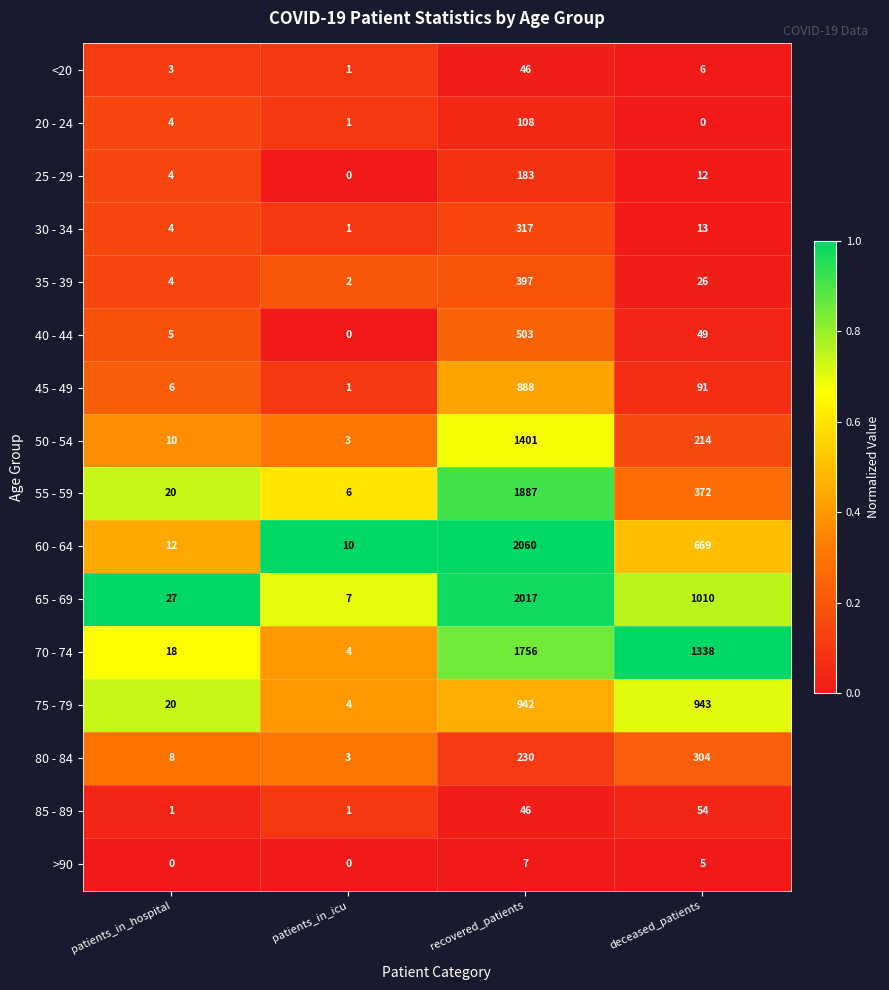

At which category is the sum across all series the highest?

recovered_patients